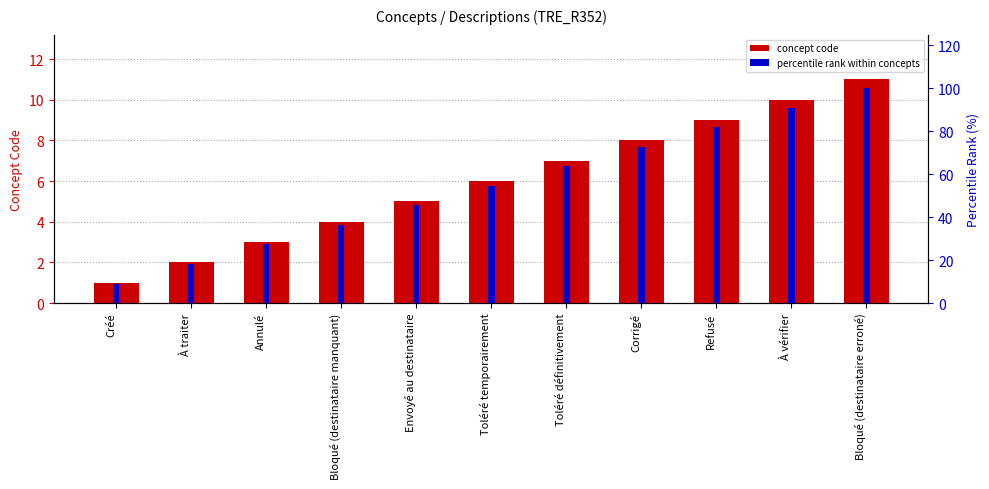

Count the number of data series in this chart.

2